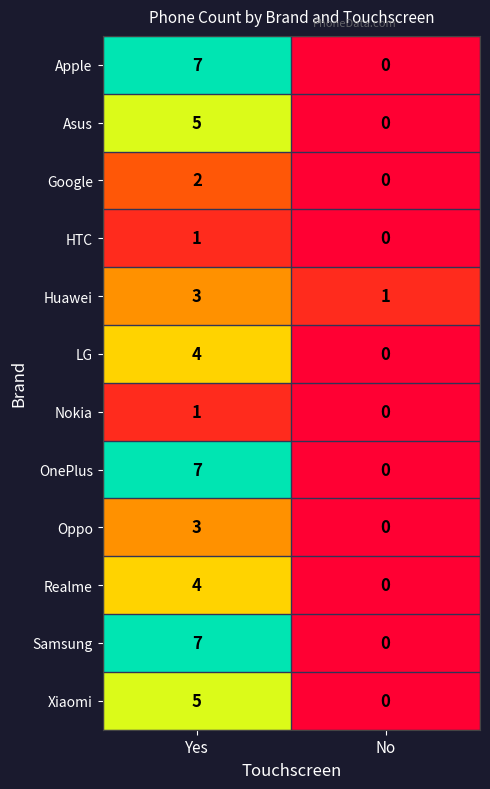

At which label is Asus closest to 2?

No